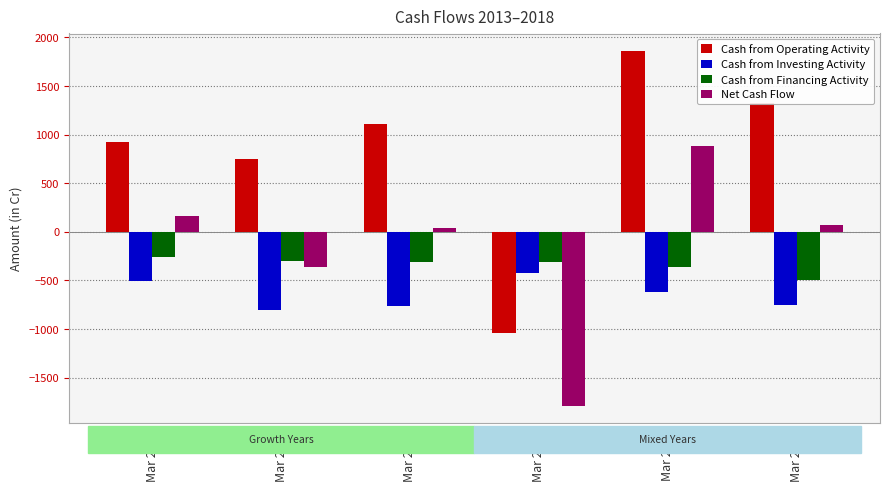

Read the Net Cash Flow value at Mar 2017, to the nearest 50.

900